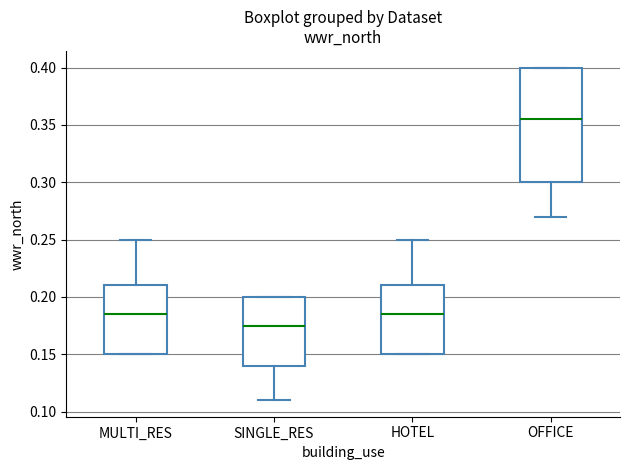

Which box is the tallest, from its lower edge to its upper edge?

OFFICE